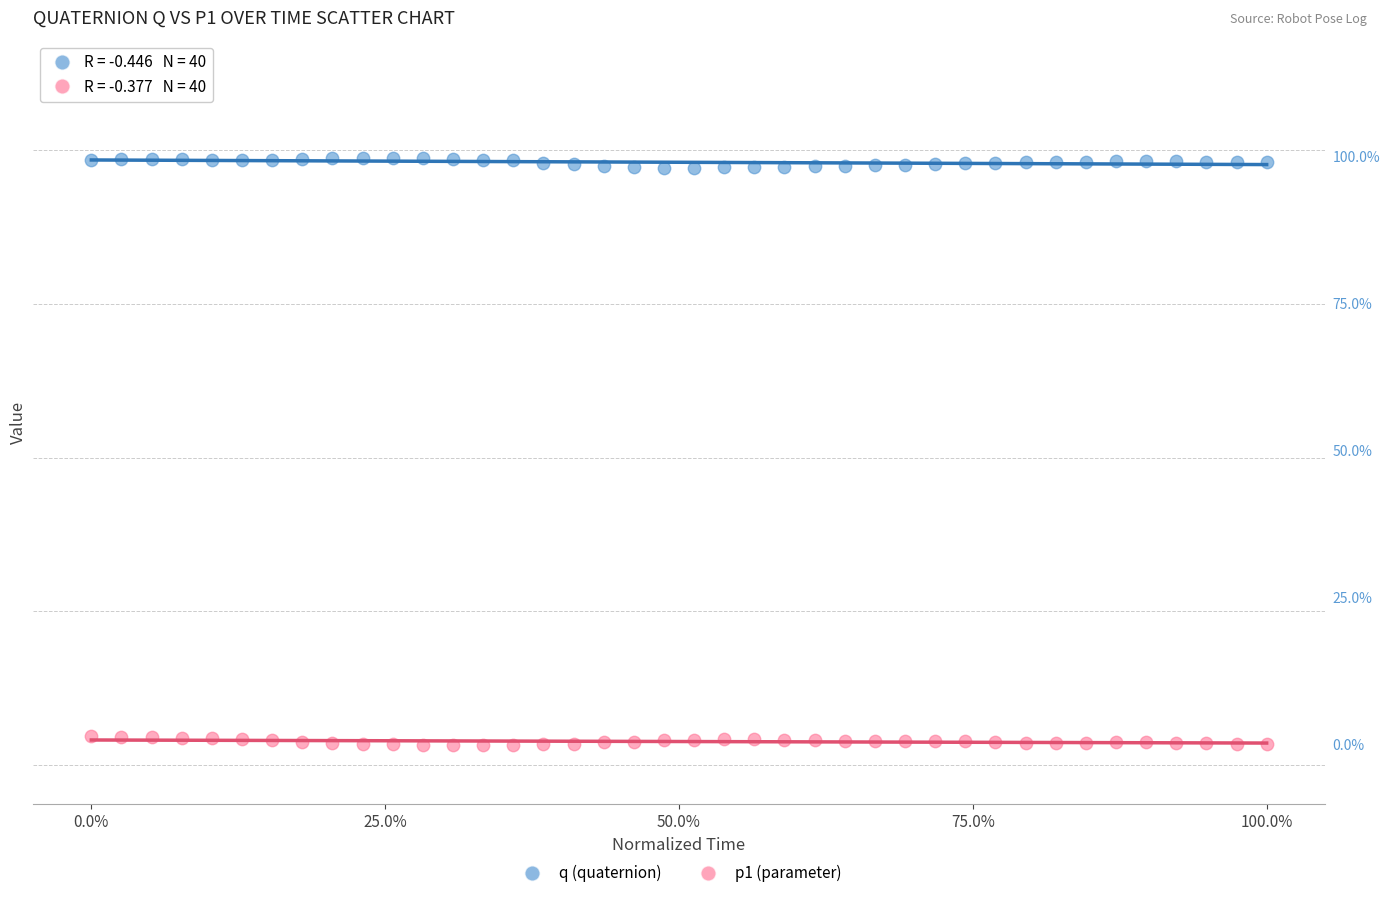

What are all the series names shown in the legend?

q (quaternion), p1 (parameter)